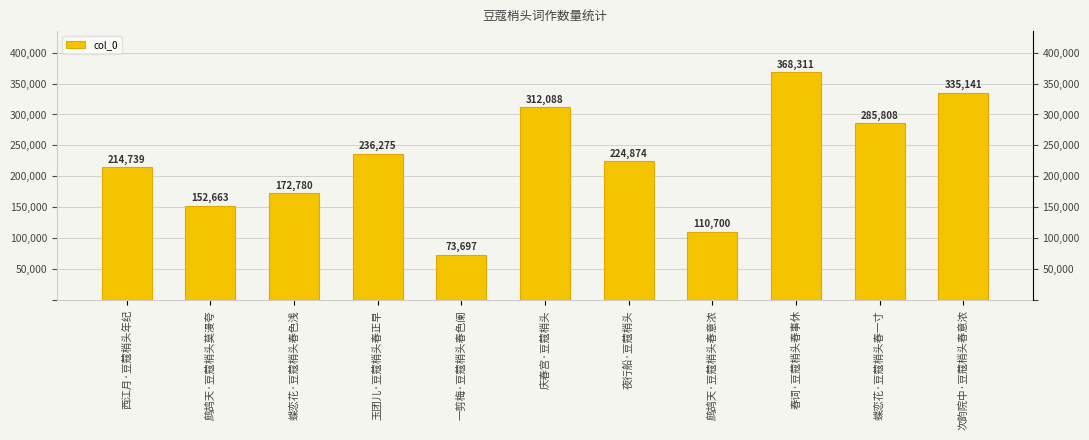

At which category does the chart reach its minimum across all series?

一剪梅·豆蔻梢头春色阑